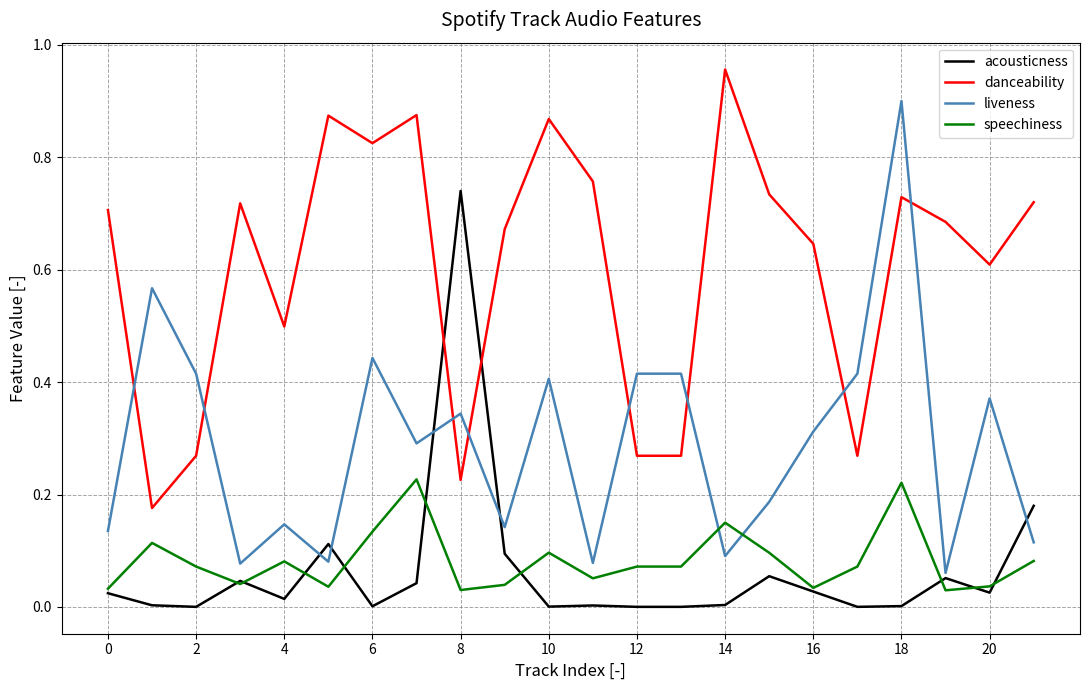

Which series has the widest spread of values?

liveness